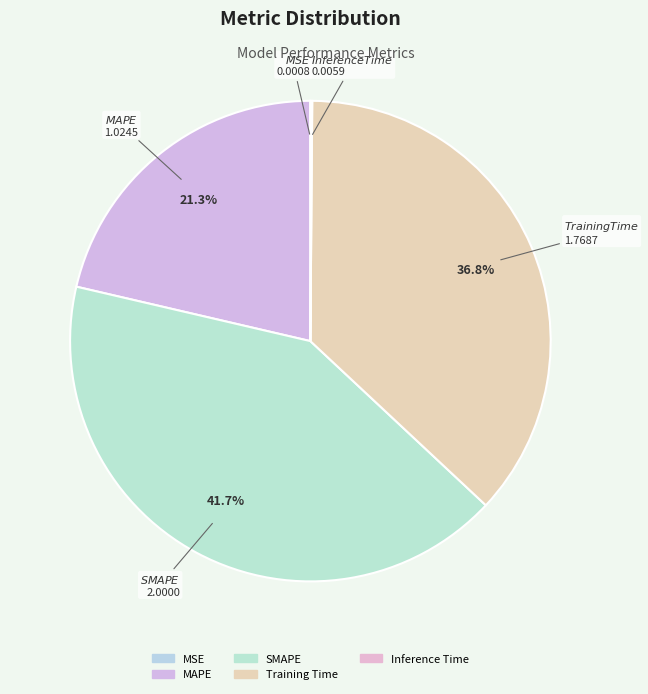

Is it true that Training Time is 37% of the pie?

True